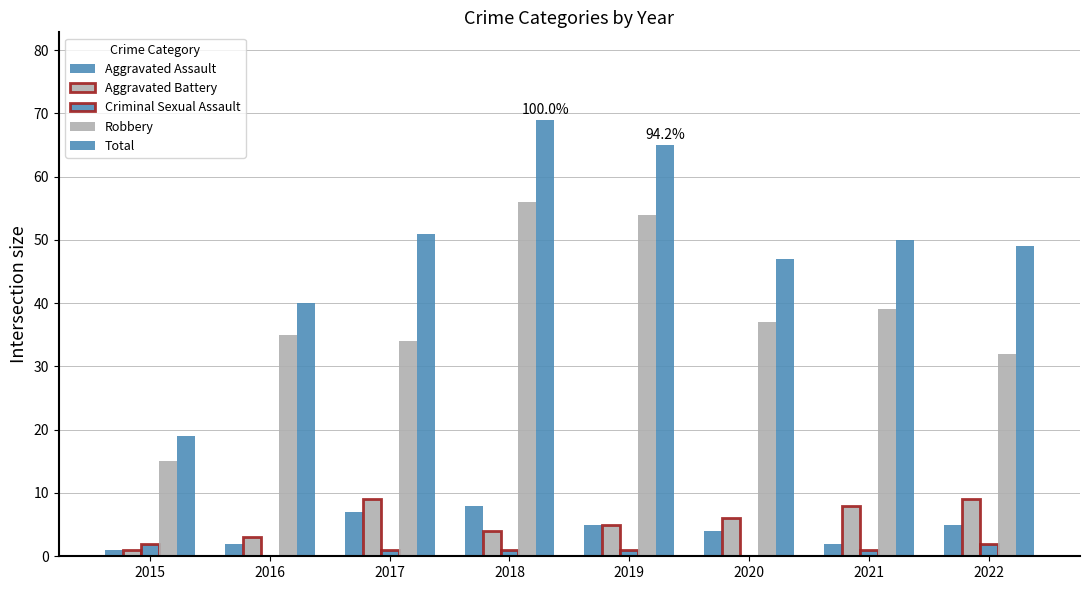

Rank the series by their maximum value, from highest to lowest.

Total, Robbery, Aggravated Battery, Aggravated Assault, Criminal Sexual Assault